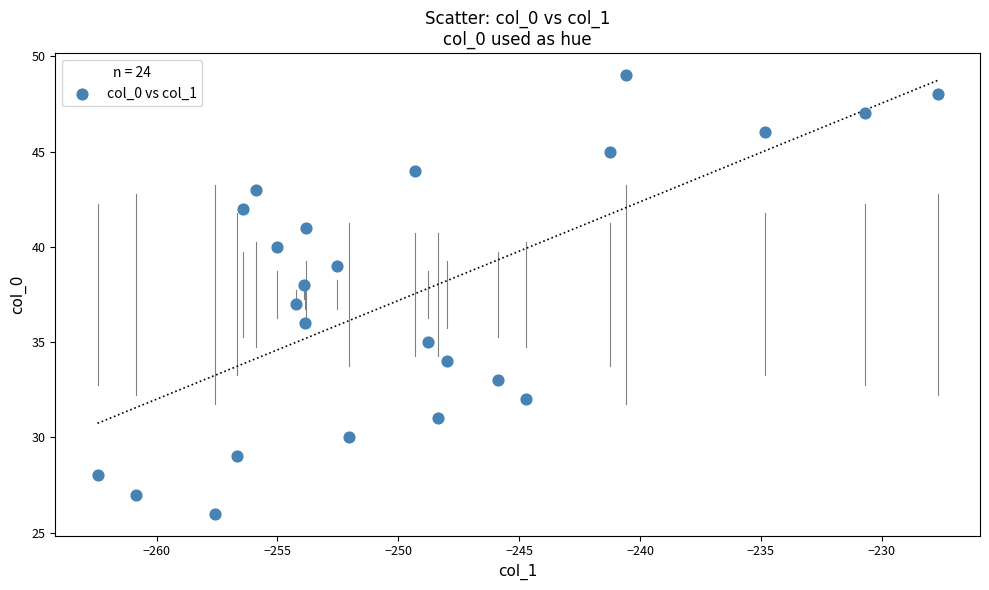

What is the range of Y values (max minus min)?

23